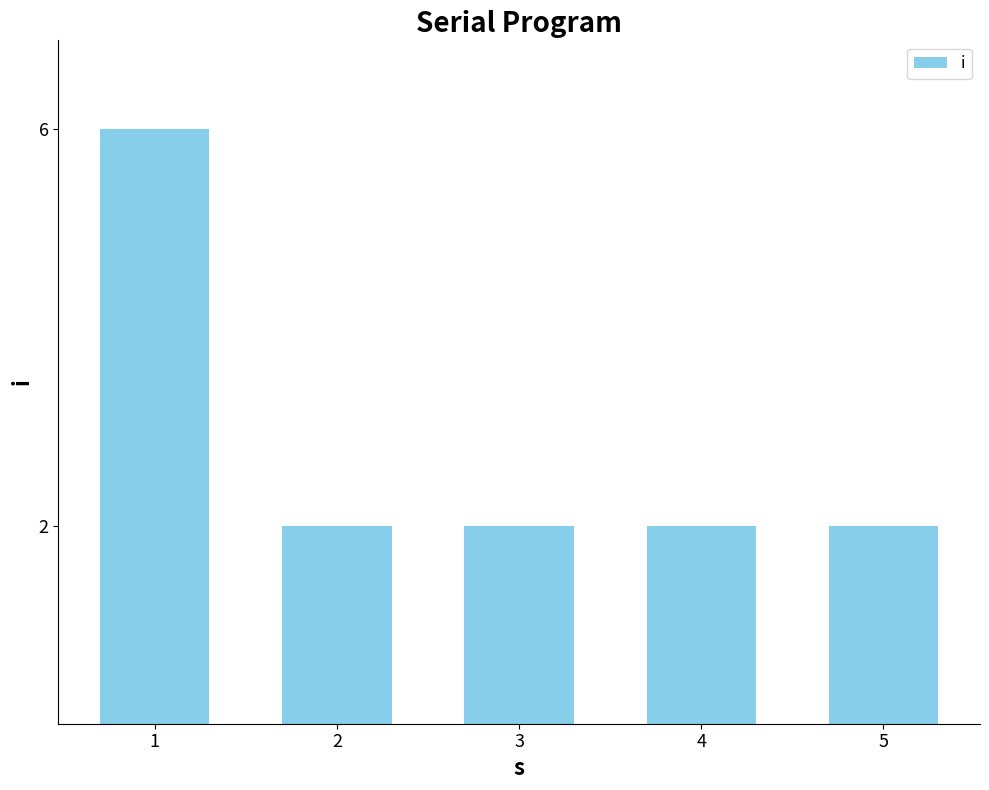

What is the ratio of the value at 3 to the value at 1?

0.3